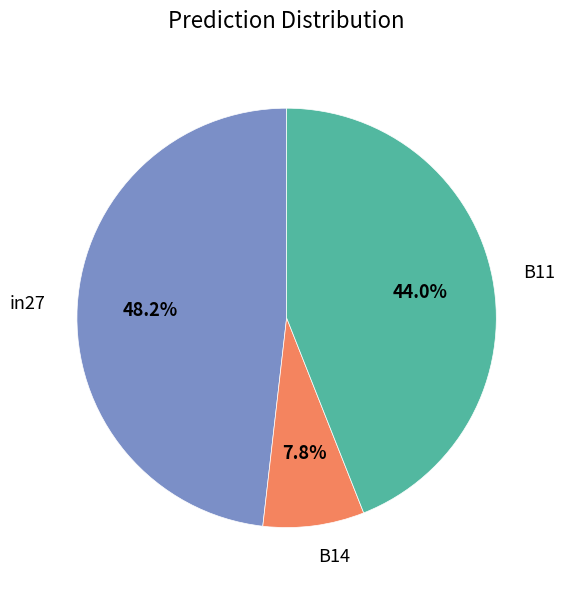

Is there a majority slice in this chart?

No